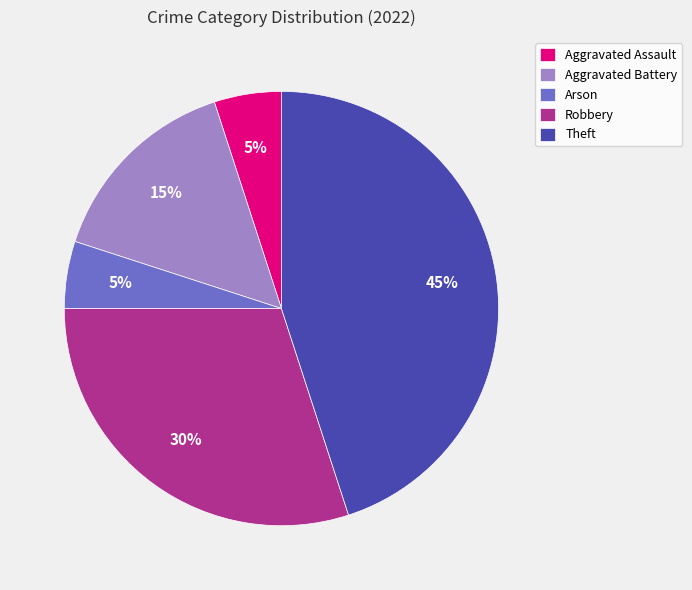

How many slices are in this pie chart?

5